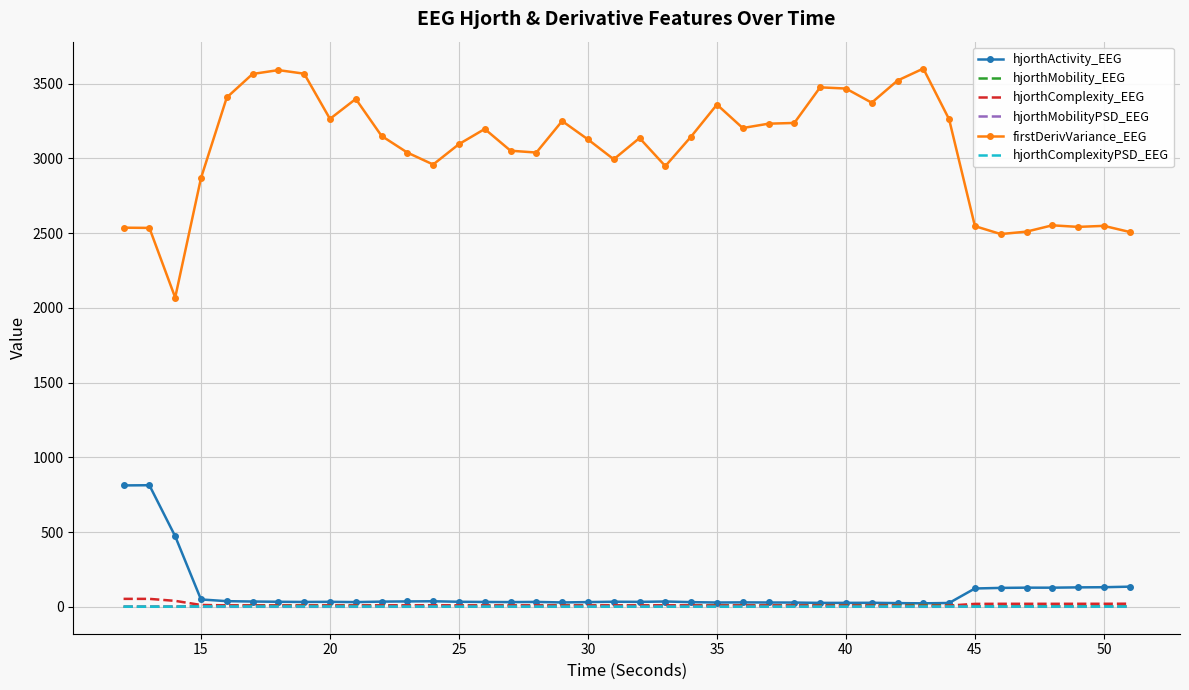

Which series has the largest total across all categories?

firstDerivVariance_EEG